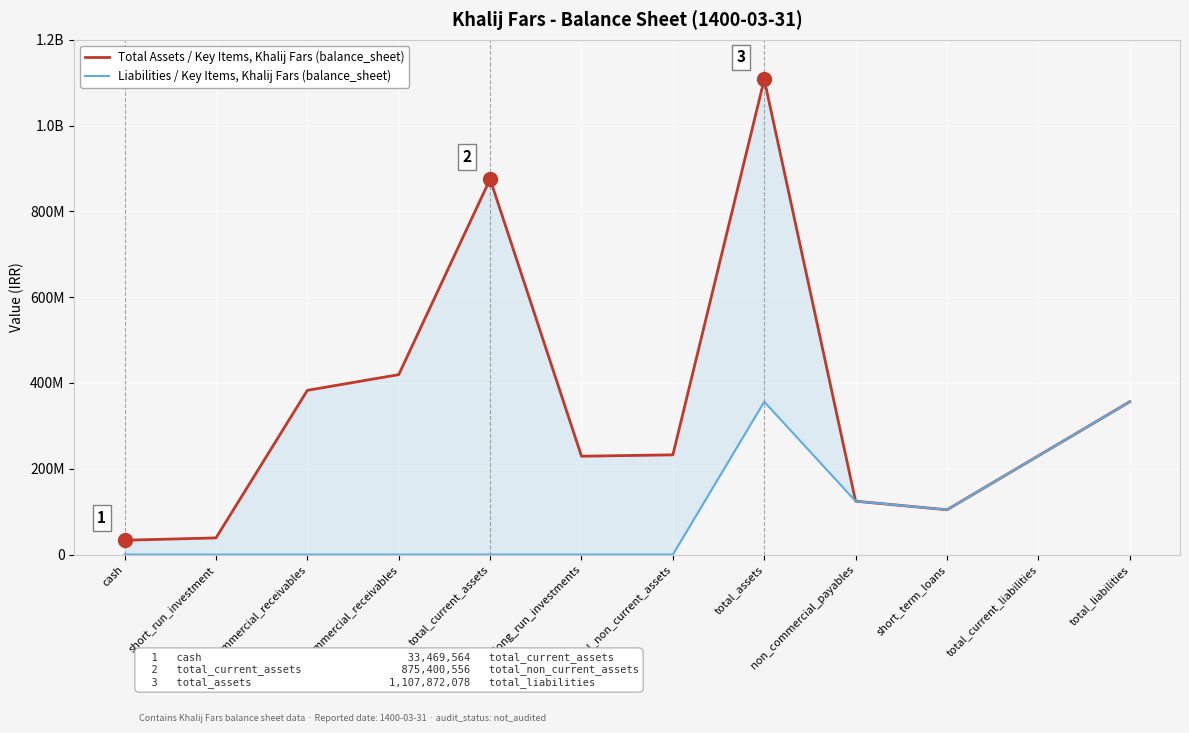

At which label is Liabilities / Key Items, Khalij Fars (balance_sheet) closest to 178165028?

total_current_liabilities